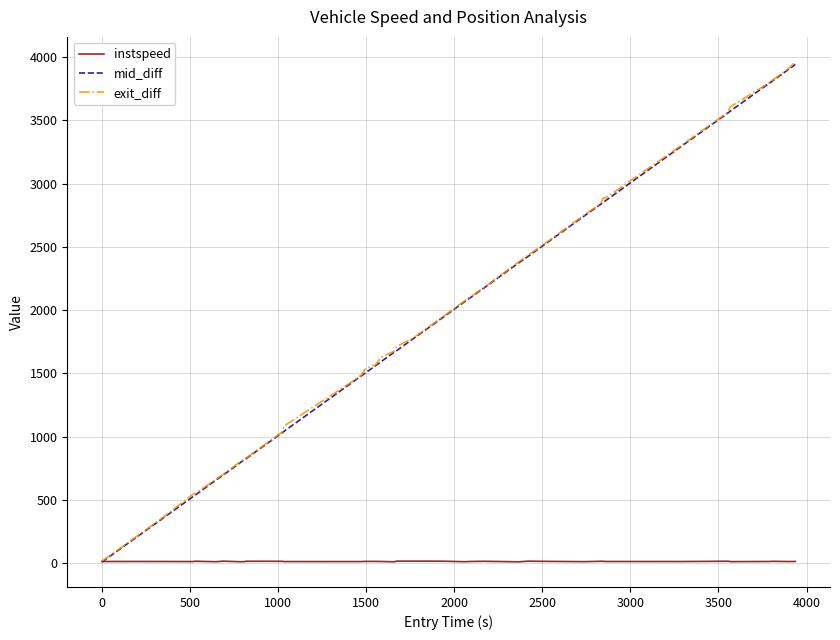

What is the highest value of the exit_diff series?

3963.0